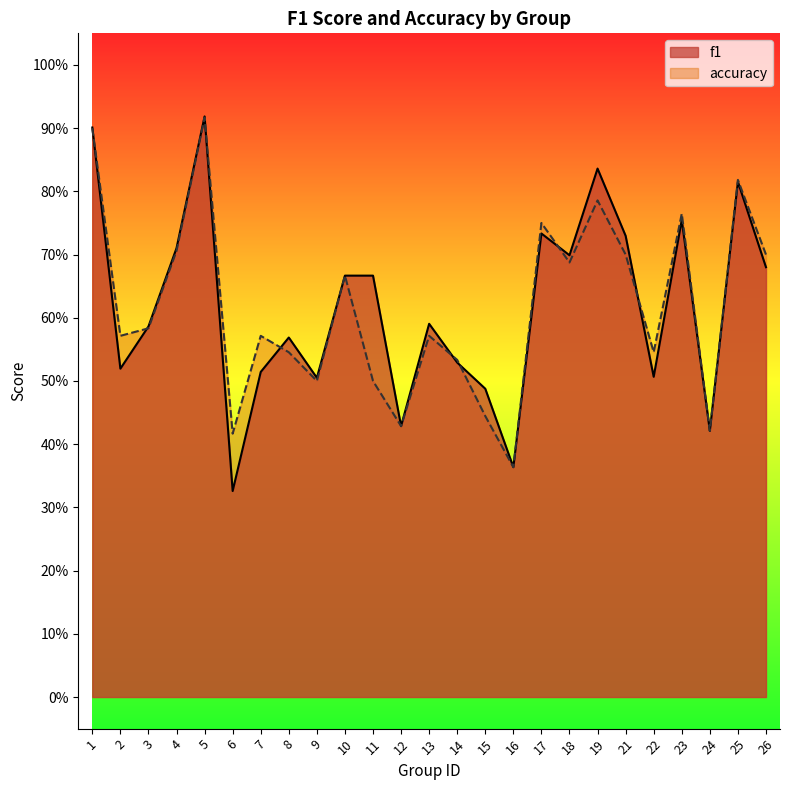

Between 16 and 26, which is larger?

26